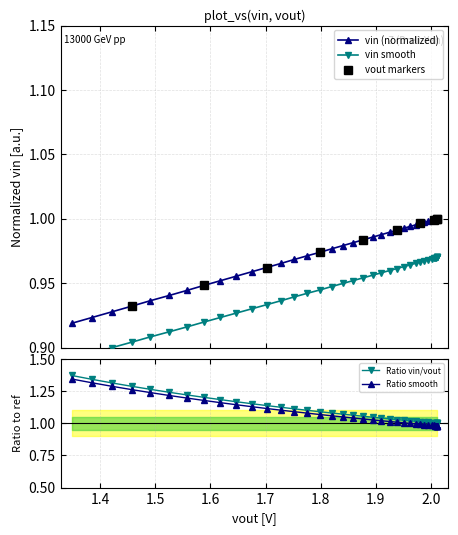

What is the minimum value for vin?

0.9